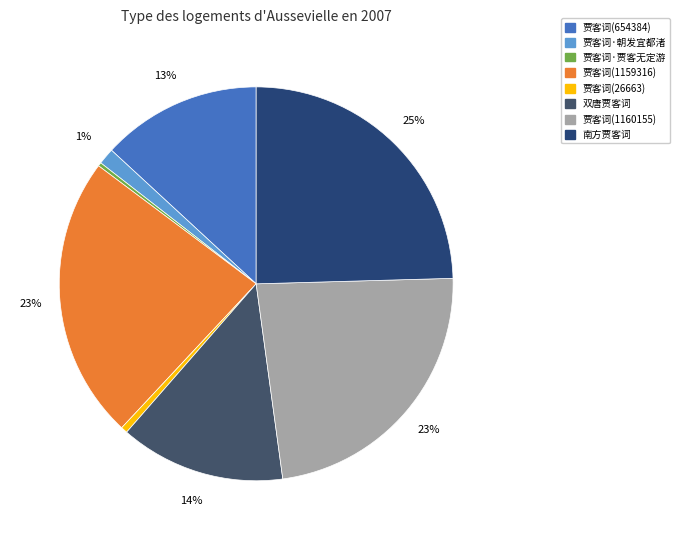

What percentage is the 双唐贾客词 slice, to the nearest percent?

14%